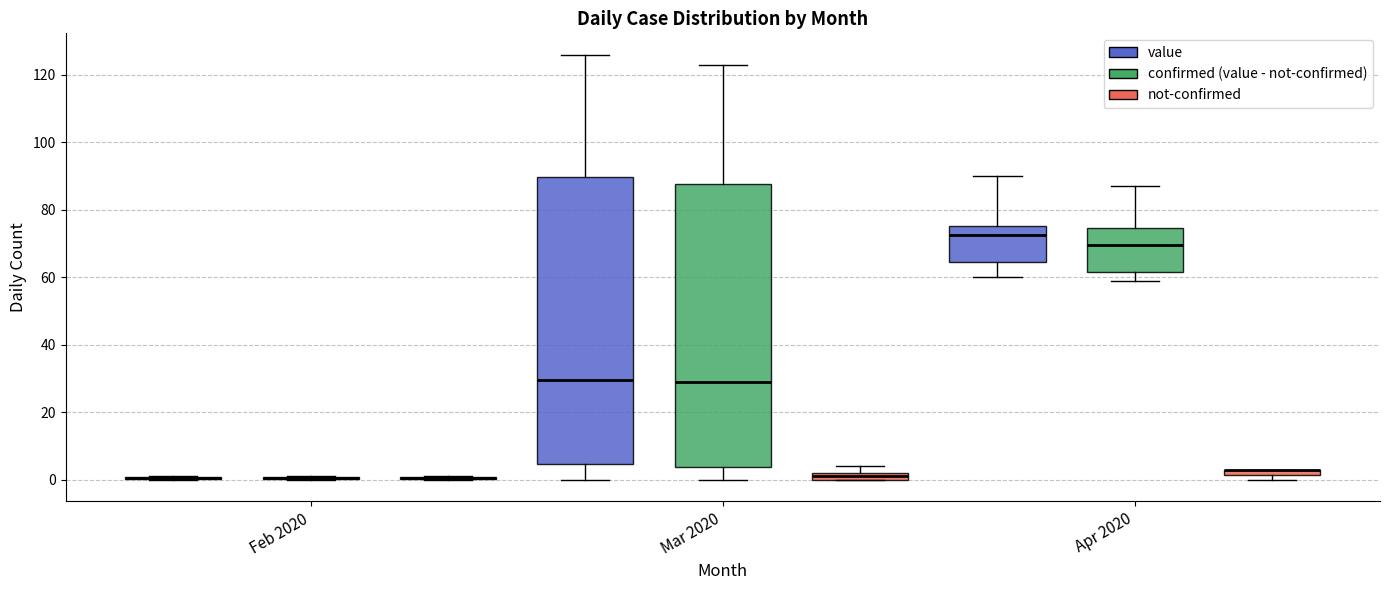

Where is the lower edge of the box for Mar 2020 (value) on the y-axis? The values are not printed on the chart, so give them approximately, as read against the axis.

4